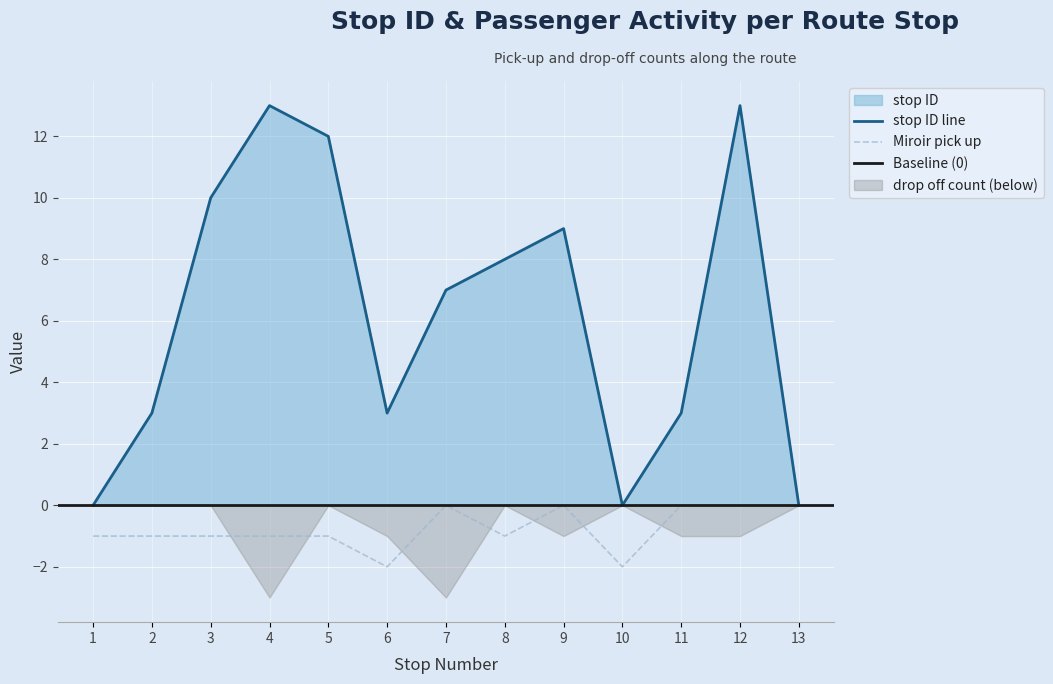

The value of stop ID line at 2 is 5. True or false?

False